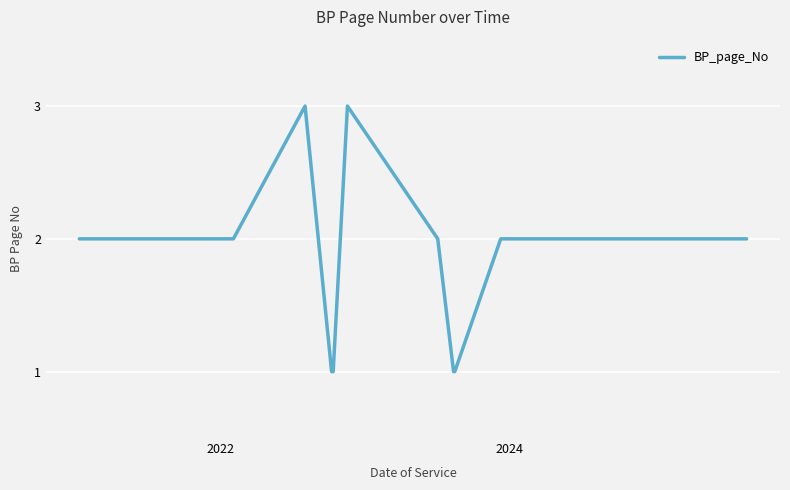

What is the greatest value displayed?

3